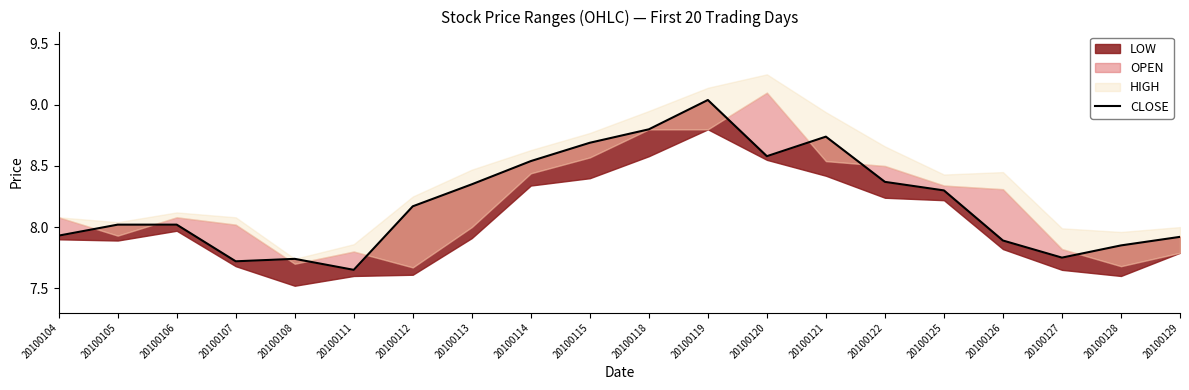

What is the approximate value at 20100114?

8.5